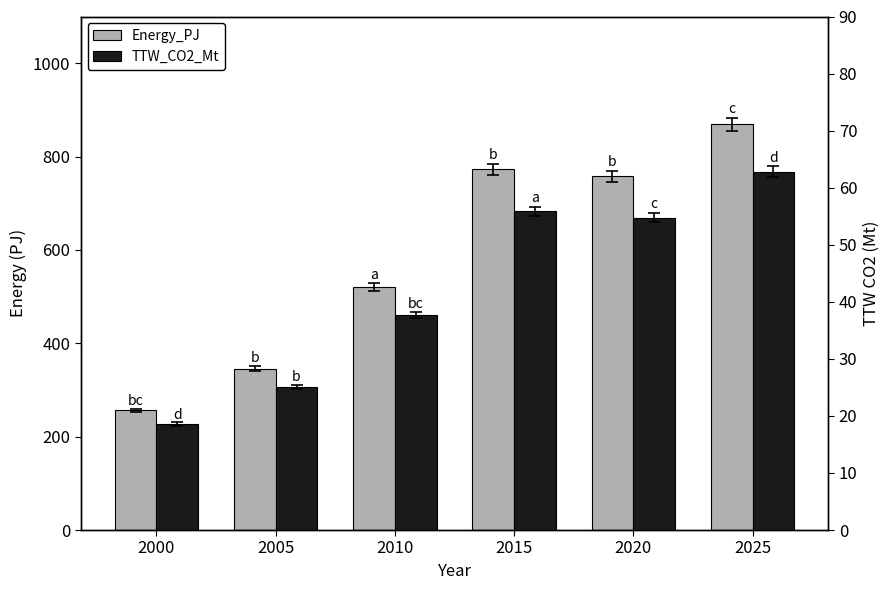

The value of TTW_CO2_Mt at 2010 is 37.6. True or false?

True